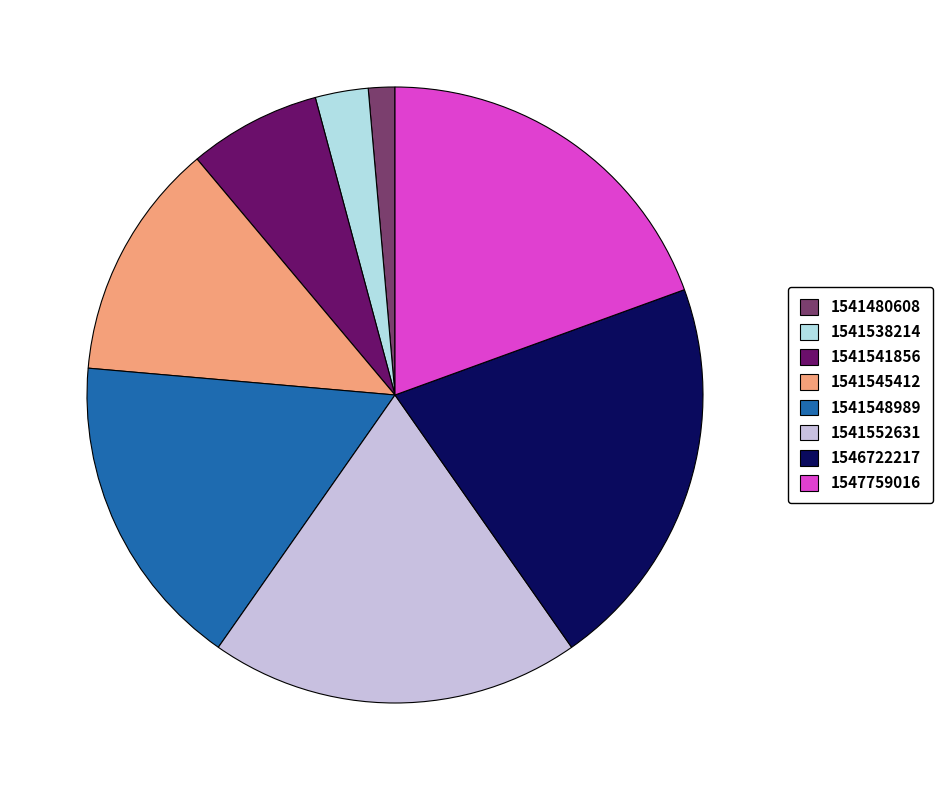

Do 1546722217 and 1541545412 together represent more than half of the pie?

No